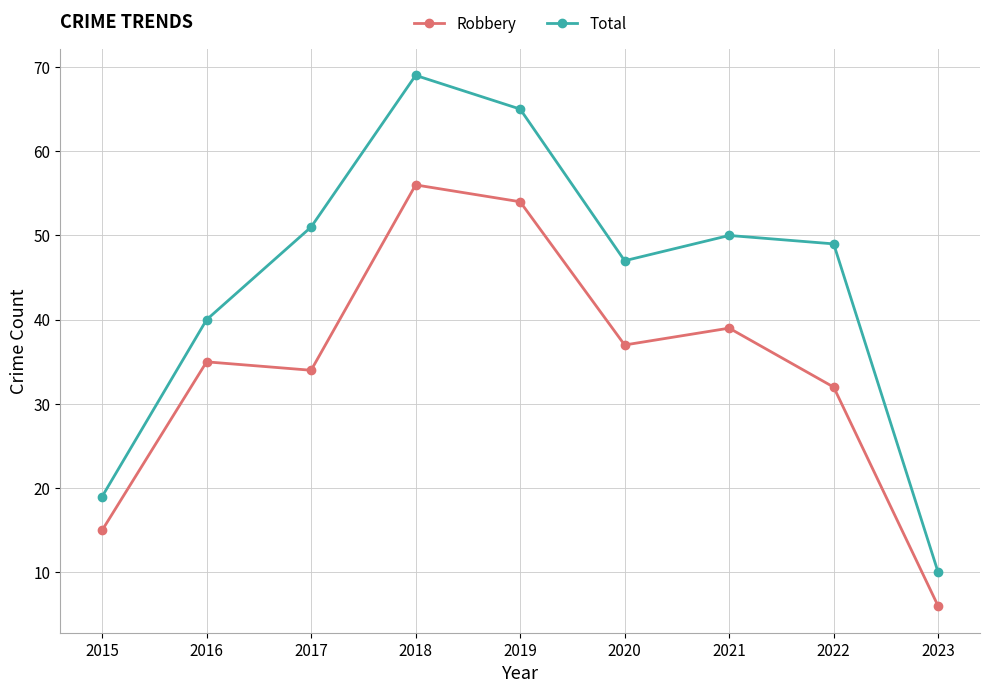

What is the sum of the Robbery values at 2023 and 2016?

41